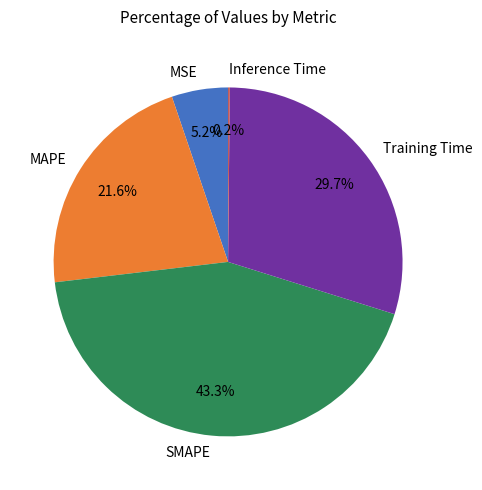

Is MAPE the majority of the pie?

No